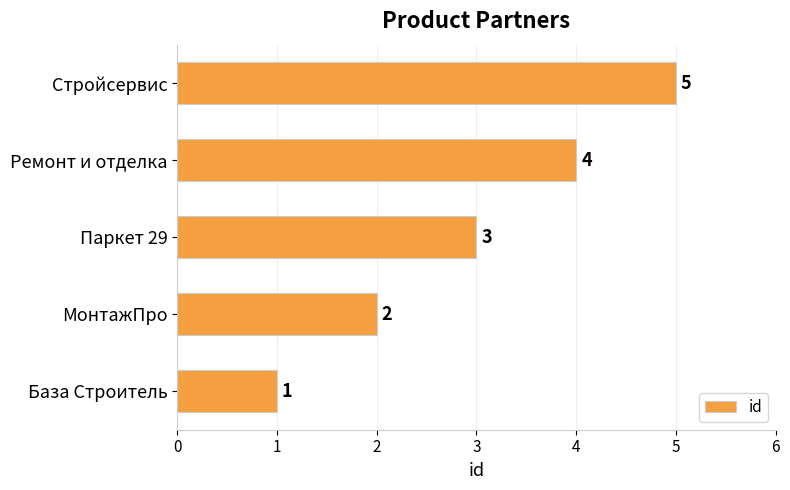

Does the chart contain any negative values?

No